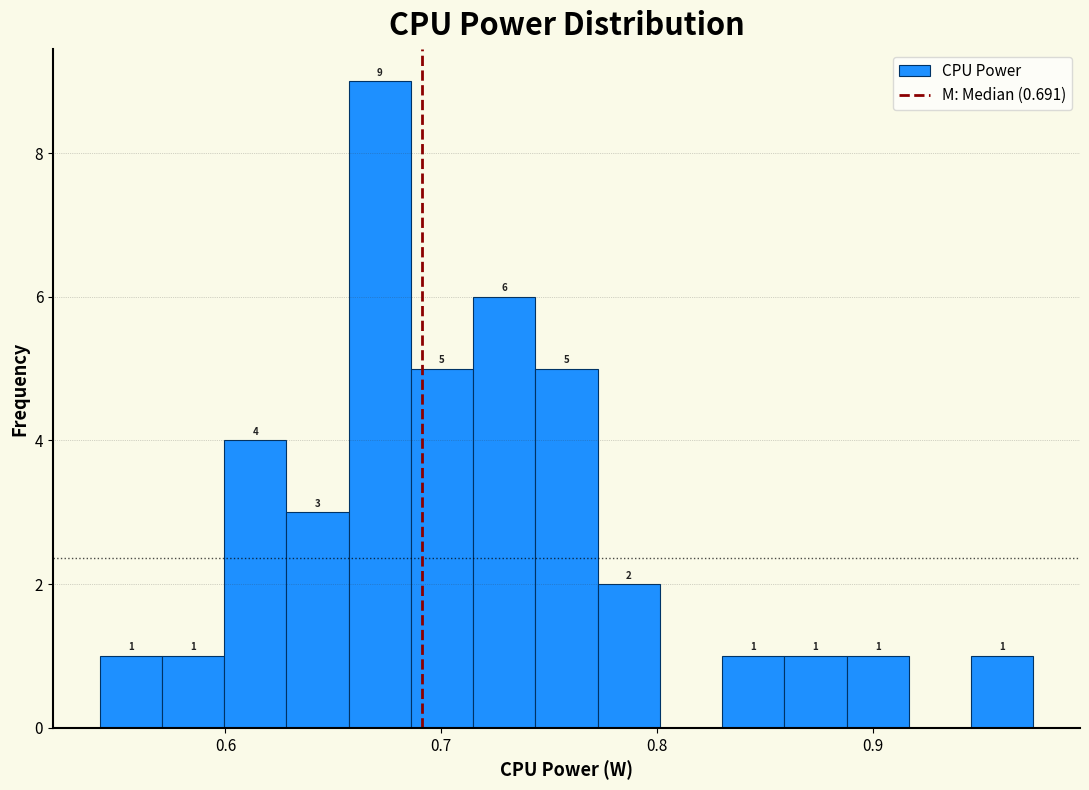

Around what value on the x-axis is the tallest bar? Give the approximate position of its centre, as read against the axis.

0.67